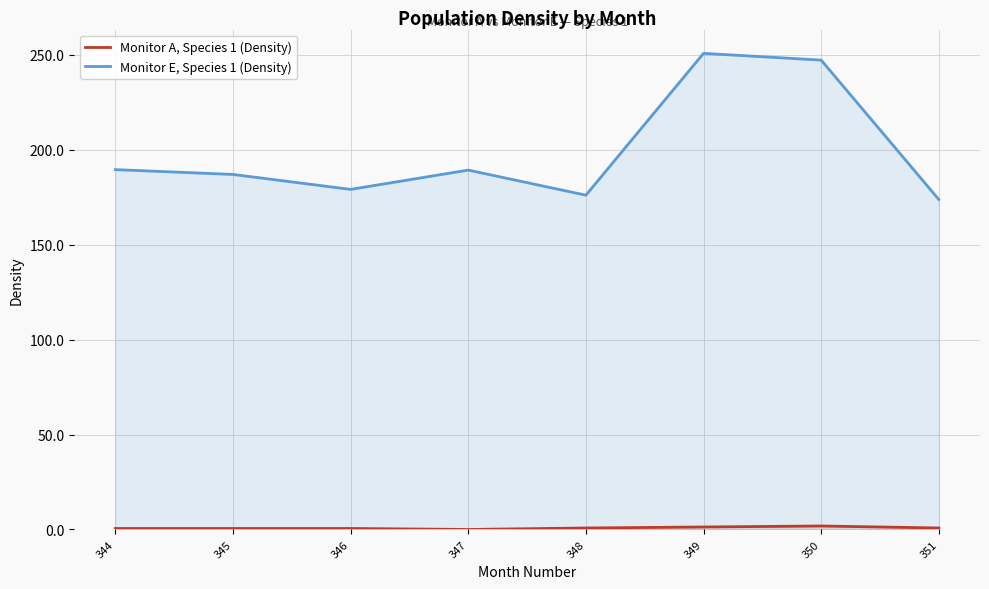

Where is the first local minimum for Monitor A, Species 1 (Density)?

347